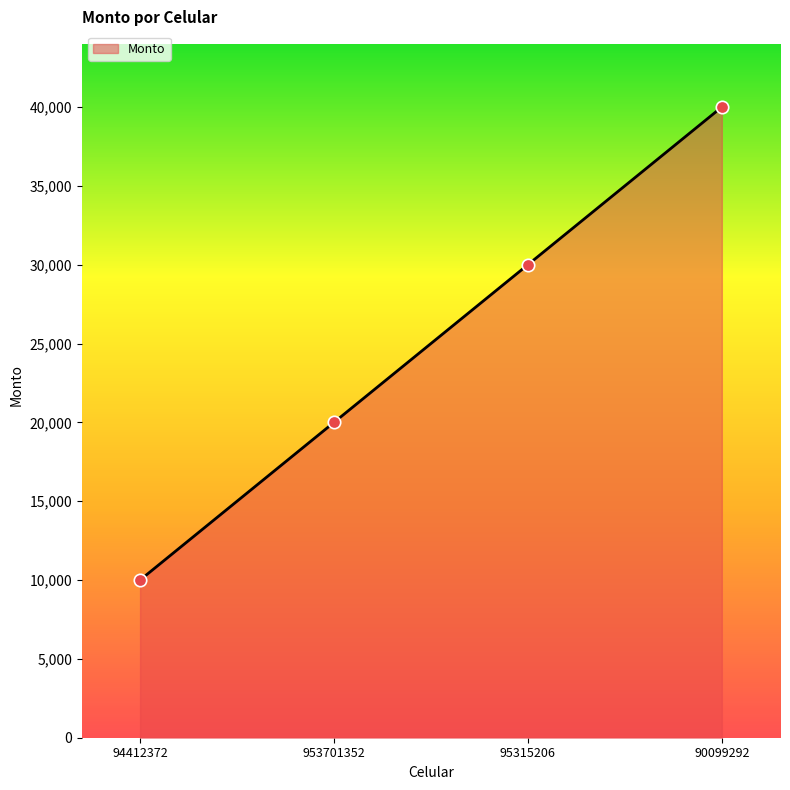

What is the change in value from 95315206 to 90099292?

+10000